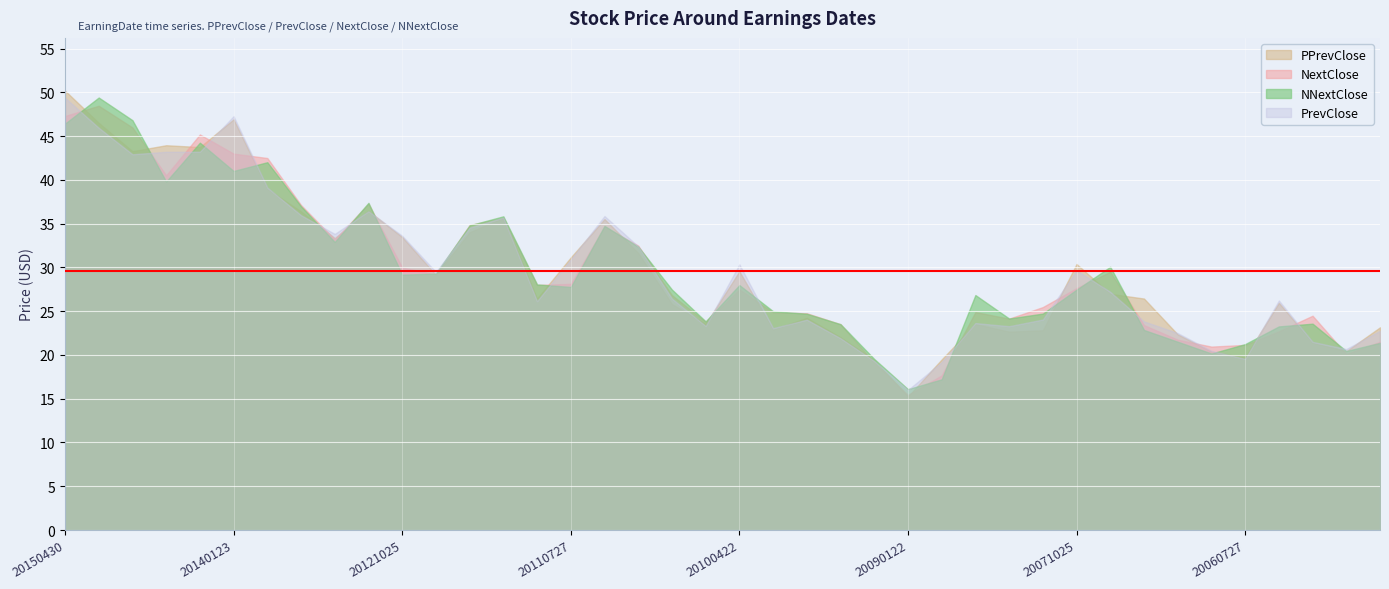

How many interior local valleys does the PrevClose series have?

10